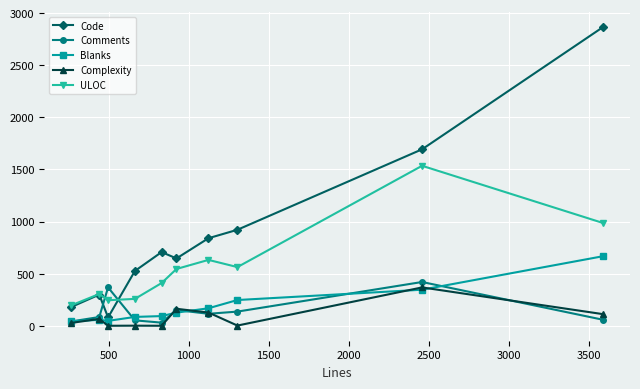

True or false: Complexity and Code intersect in this chart.

False